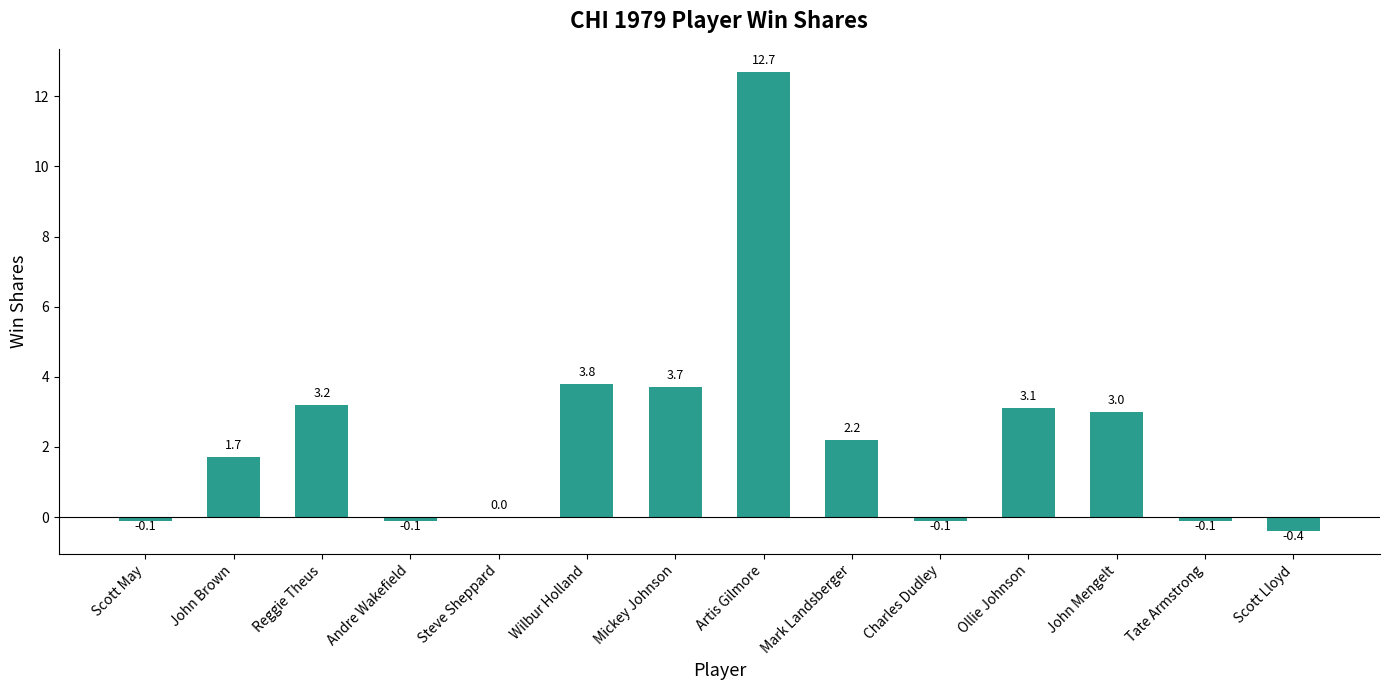

What is the maximum value shown in the chart?

12.7